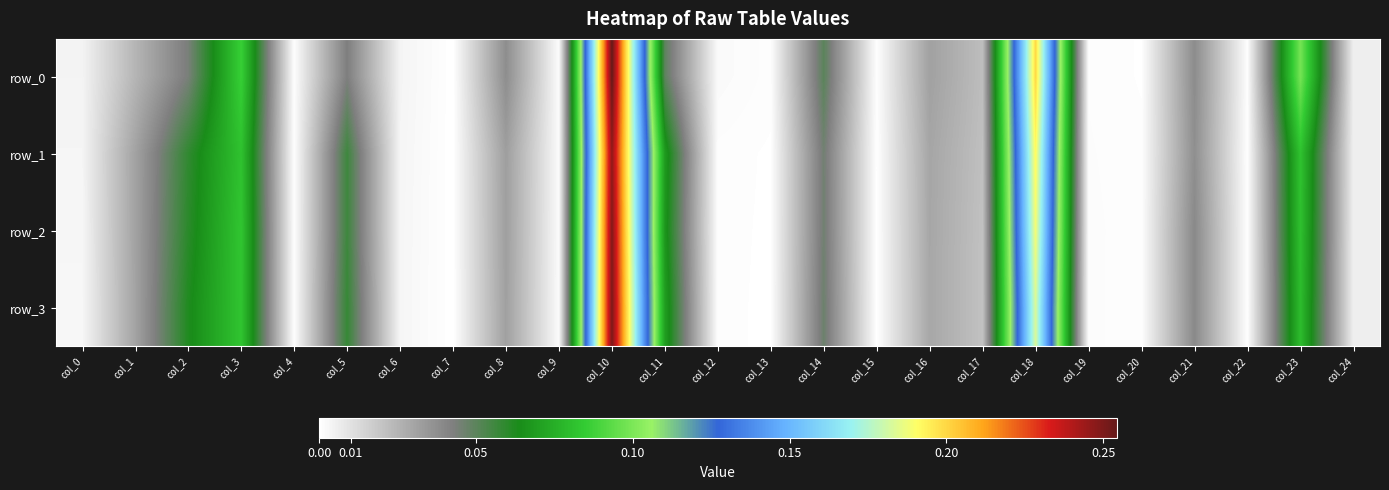

What is the difference between the maximum and minimum values in the row_0 series?

0.3